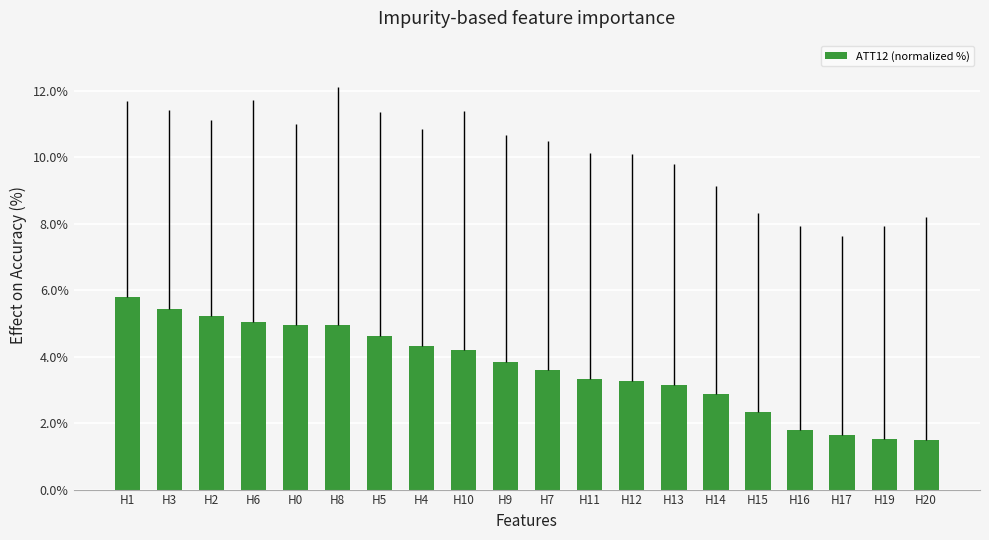

What is the change in value from H1 to H12?

-2.5